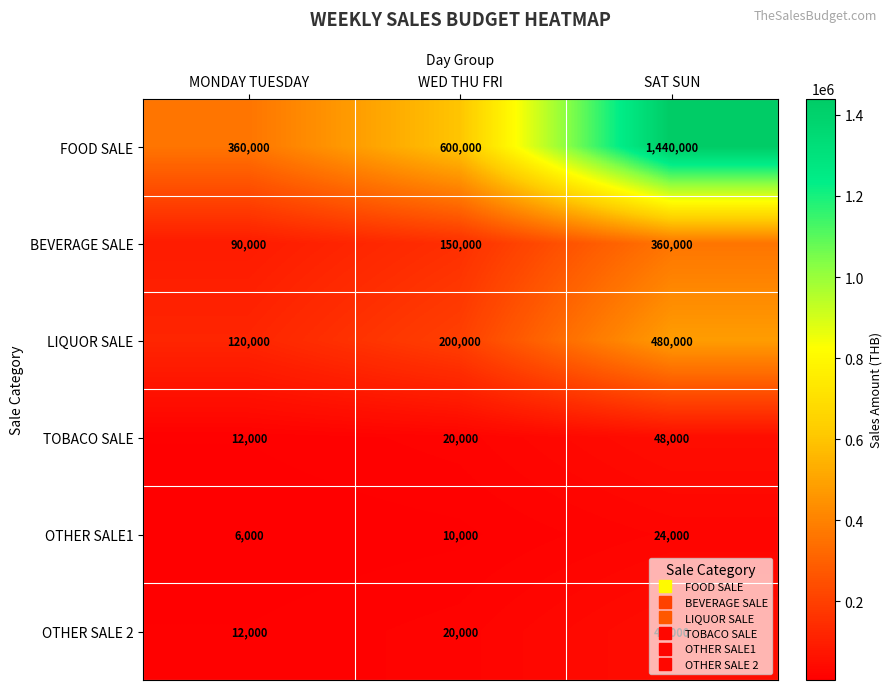

What is the approximate value of BEVERAGE SALE at MONDAY TUESDAY, to the nearest 100?

90000